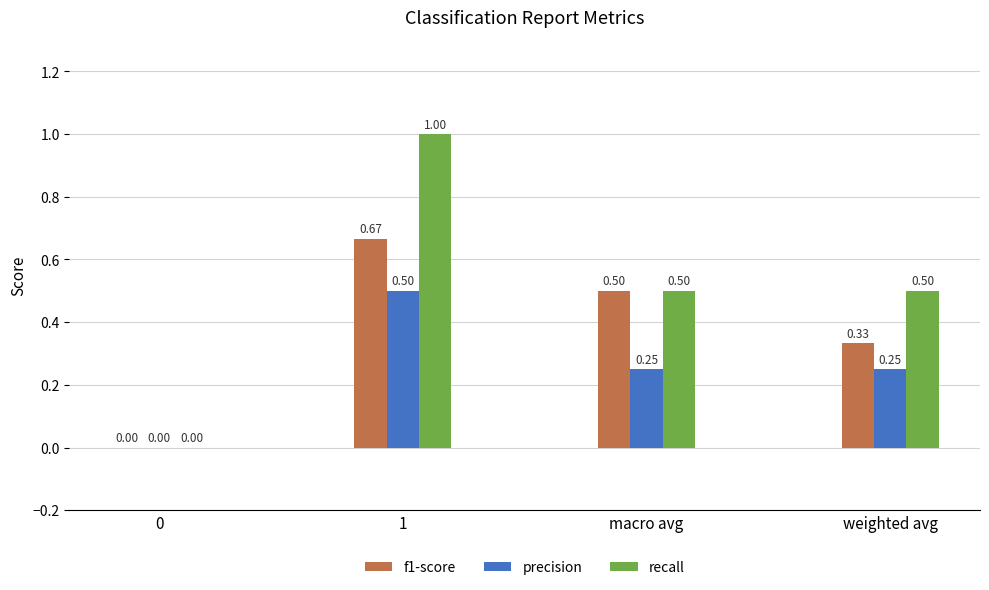

What is the total value across all series at 1?

2.2